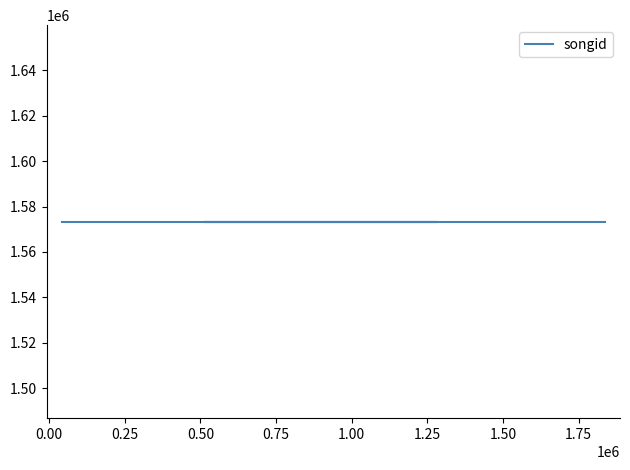

True or false: songid and labelid intersect in this chart.

False